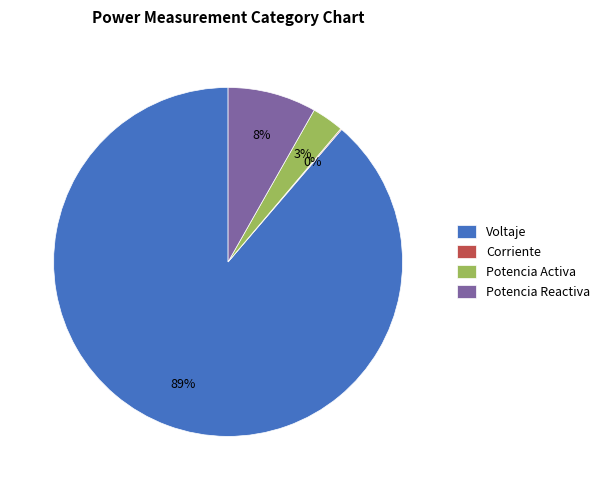

To the nearest percent, what is the difference between the Voltaje and Potencia Reactiva slice percentages?

81%